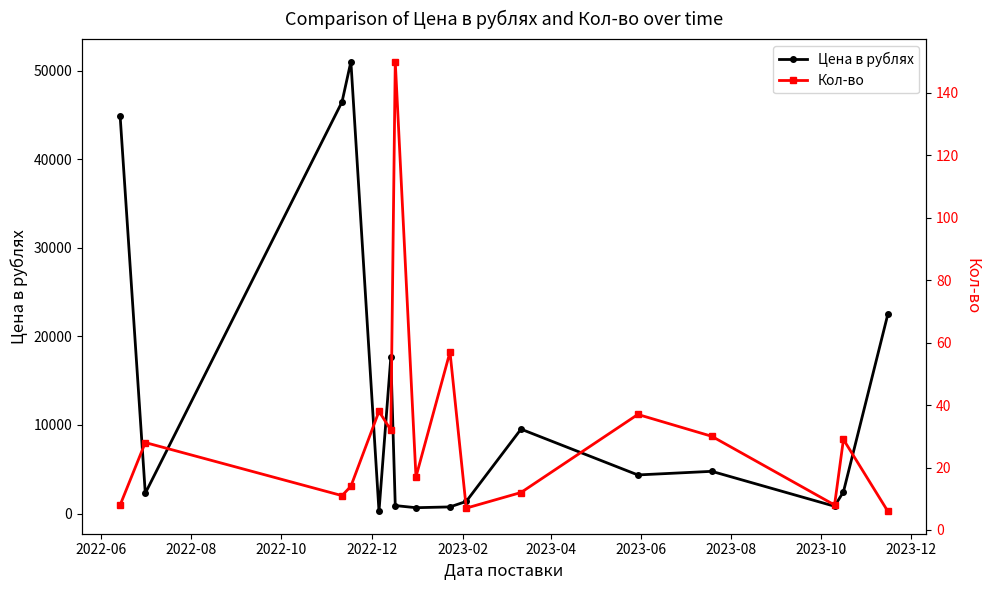

How many lines are shown in the chart?

2